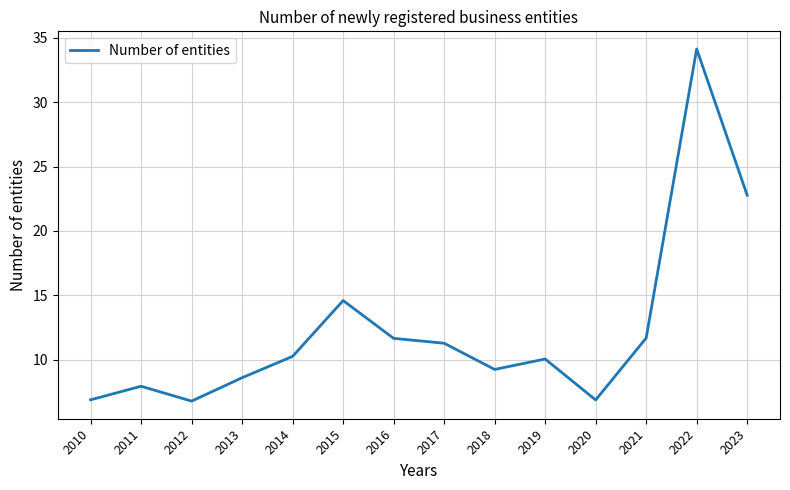

At which label is the value closest to 20?

2023